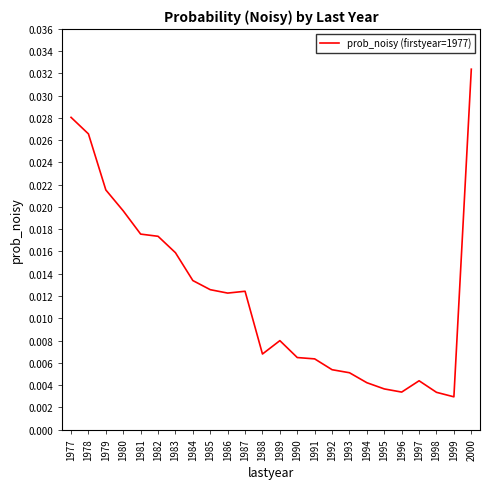

Which label corresponds to the largest value in the chart?

2000